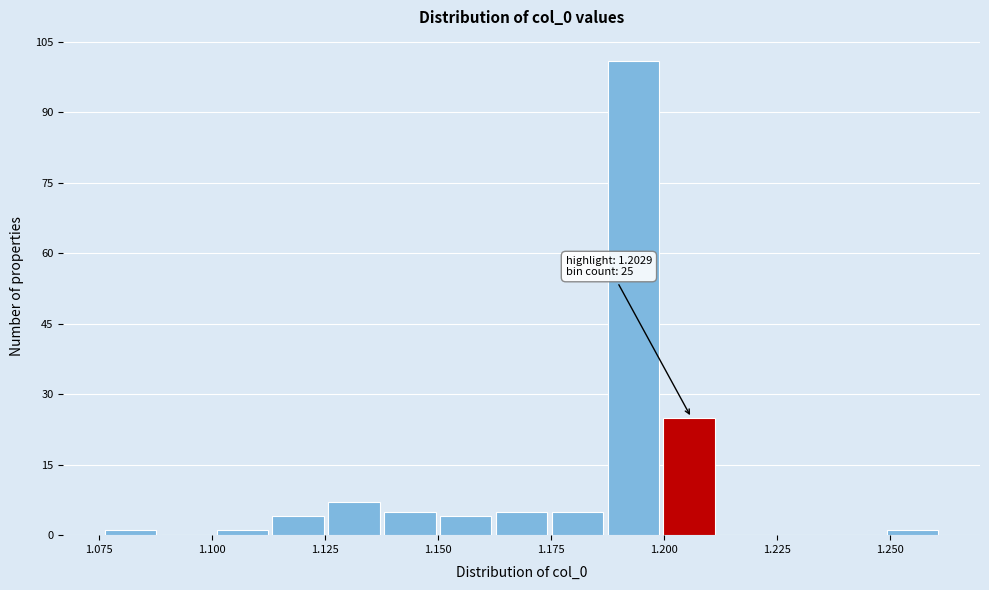

Read against the x-axis, roughly where is the centre of the tallest bar?

1.195